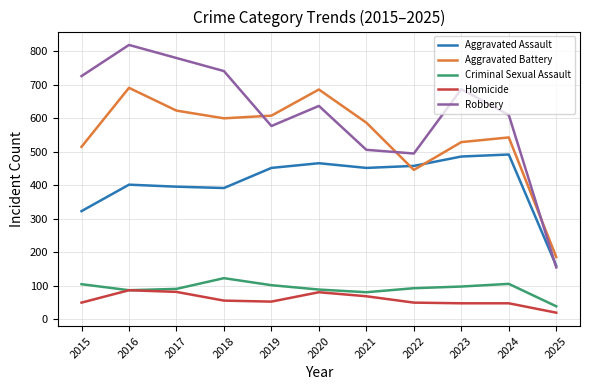

Which series has the largest total across all categories?

Robbery